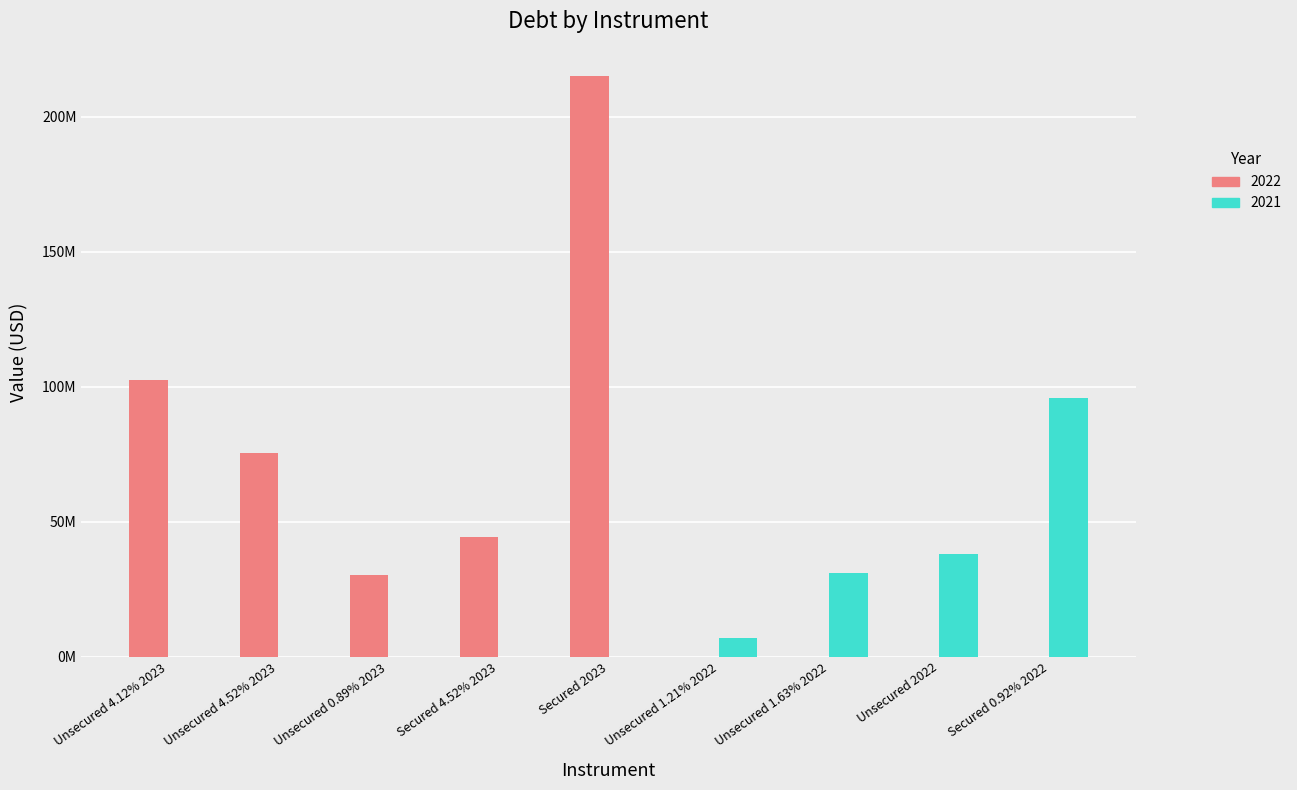

What is the difference between the maximum and minimum values in the 2022 series?

215000000